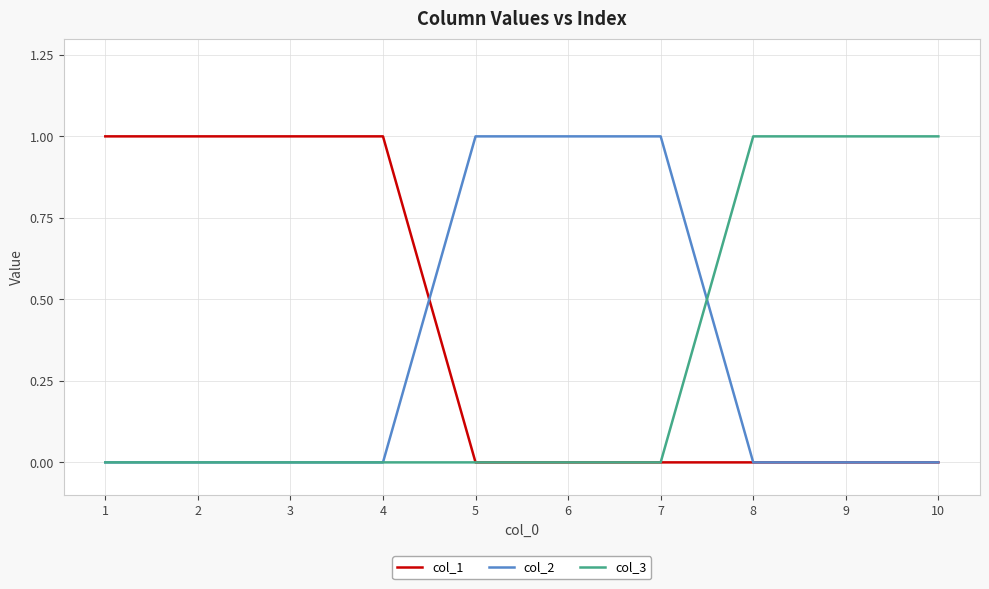

Which series has the largest total across all categories?

col_1